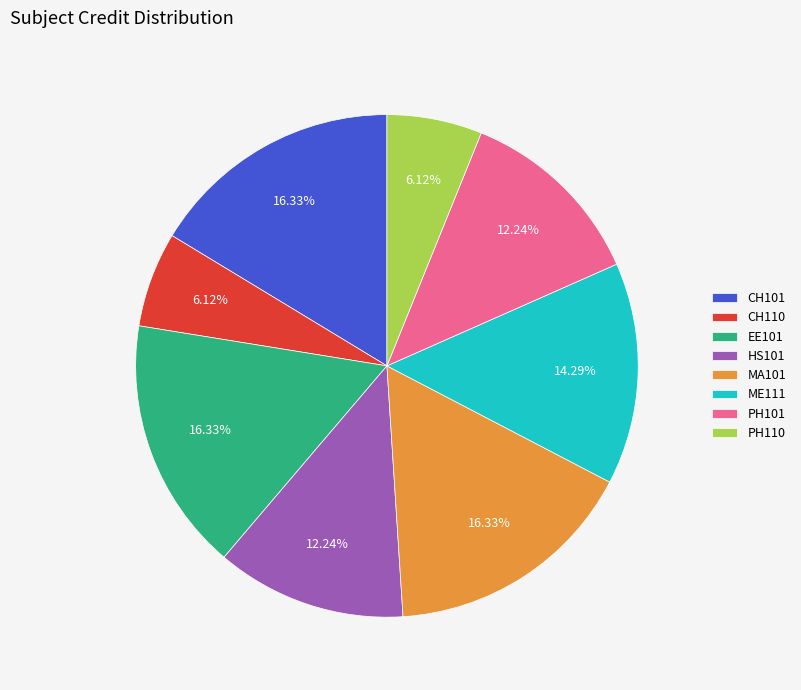

Does any single category account for the majority?

No